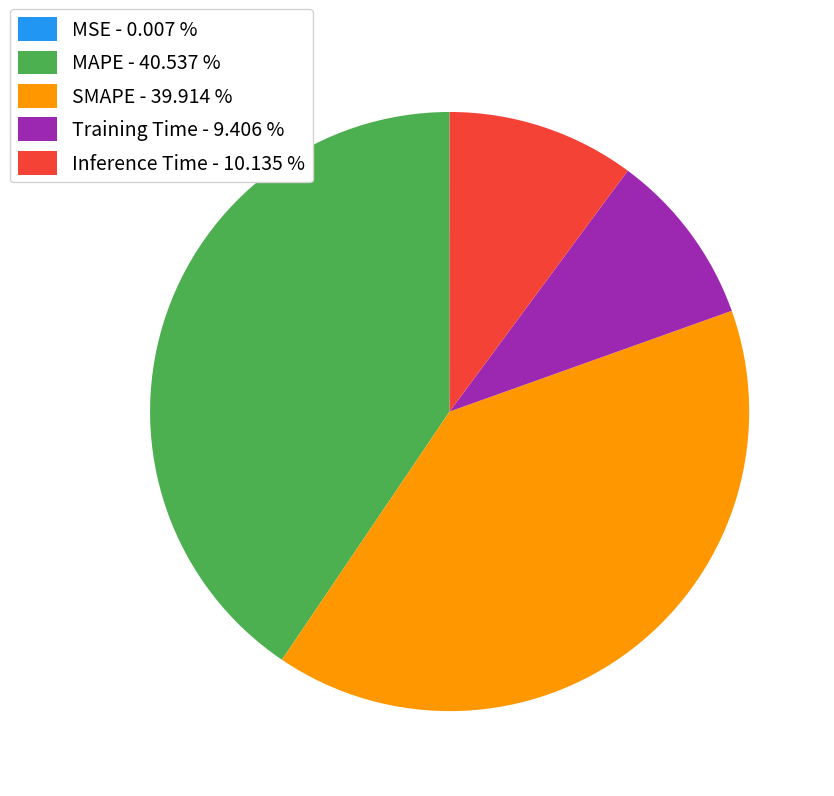

Does any single category account for the majority?

No